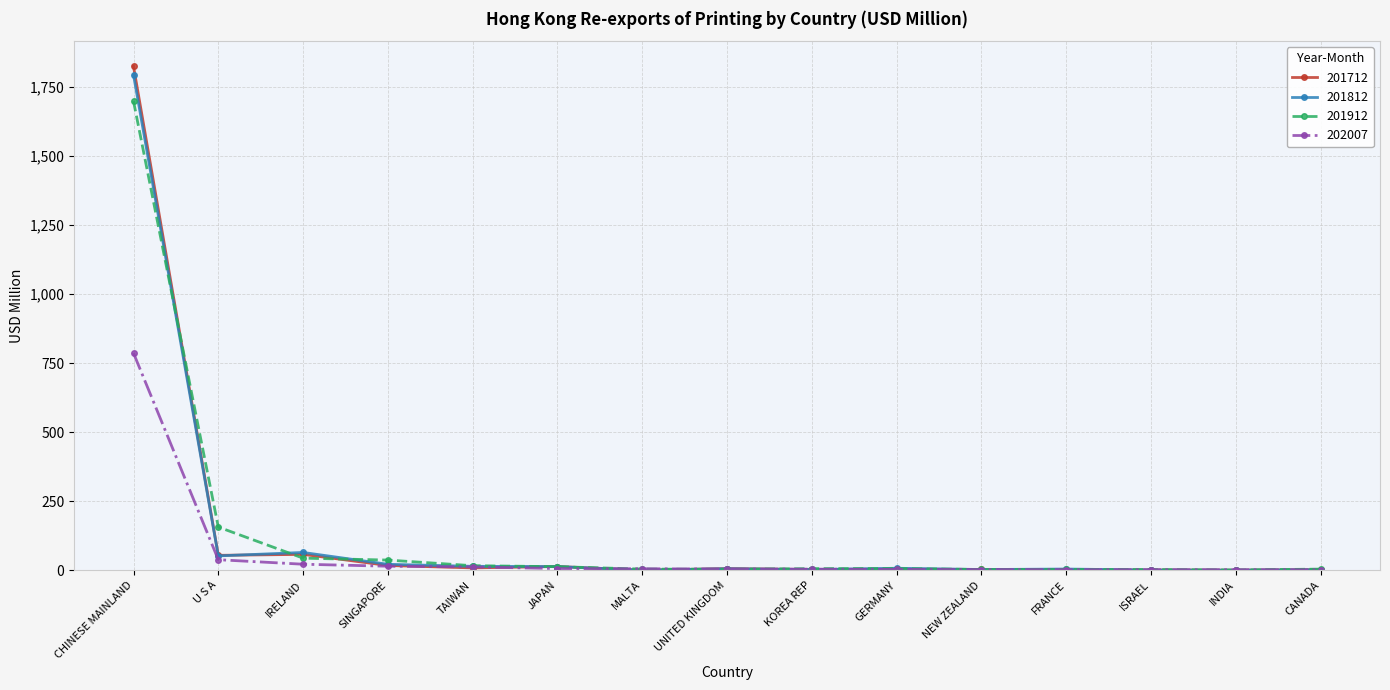

What is the value of the 202007 point at the 13th from the left?

1.8